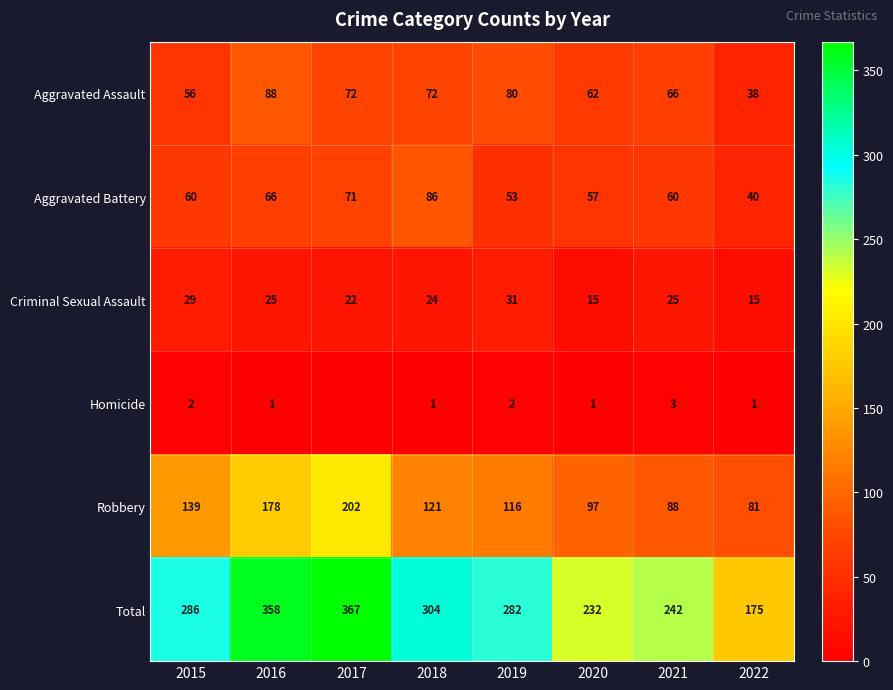

Which series changed the most between 2016 and 2018?

Robbery